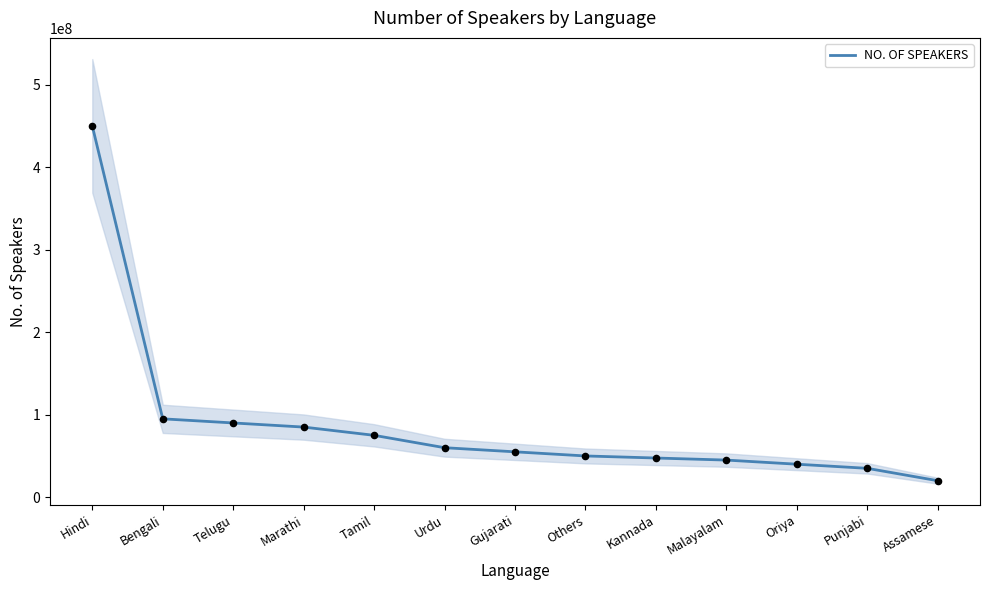

What is the change in value from Hindi to Tamil?

-375000000